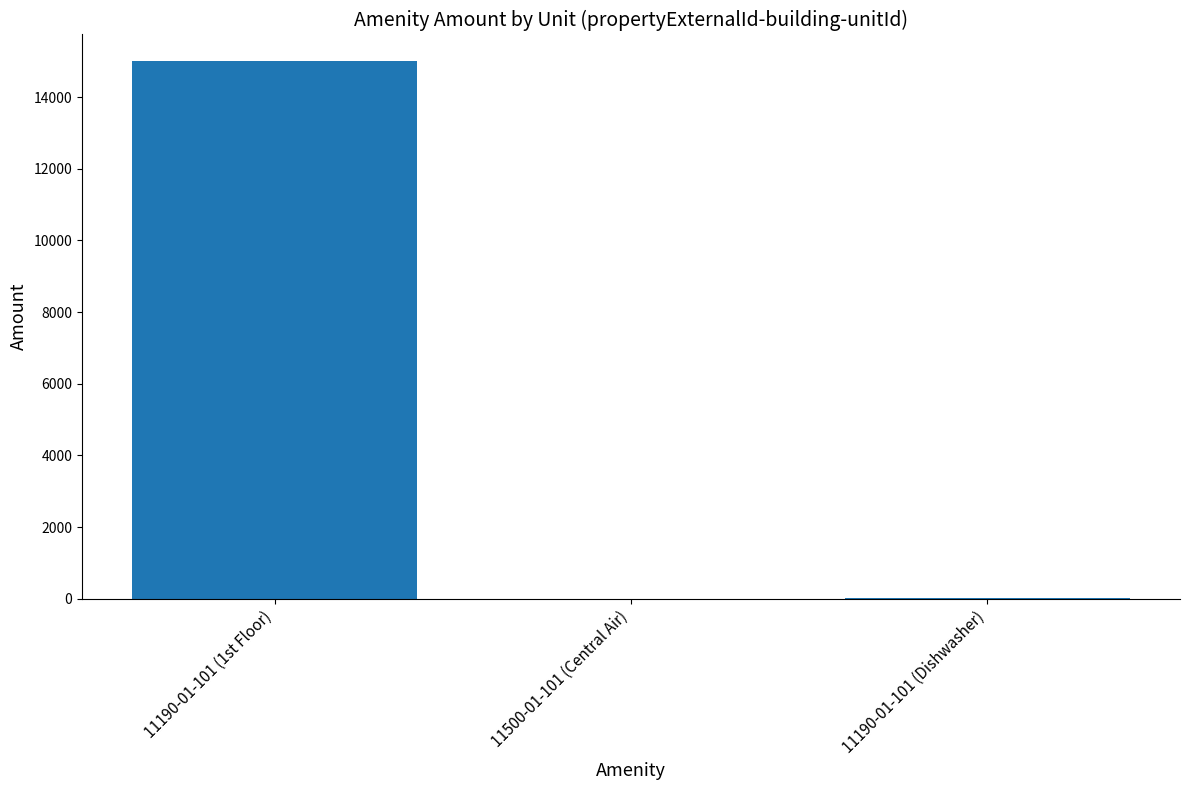

Which category has the highest value across all series?

11190-01-101 (1st Floor)